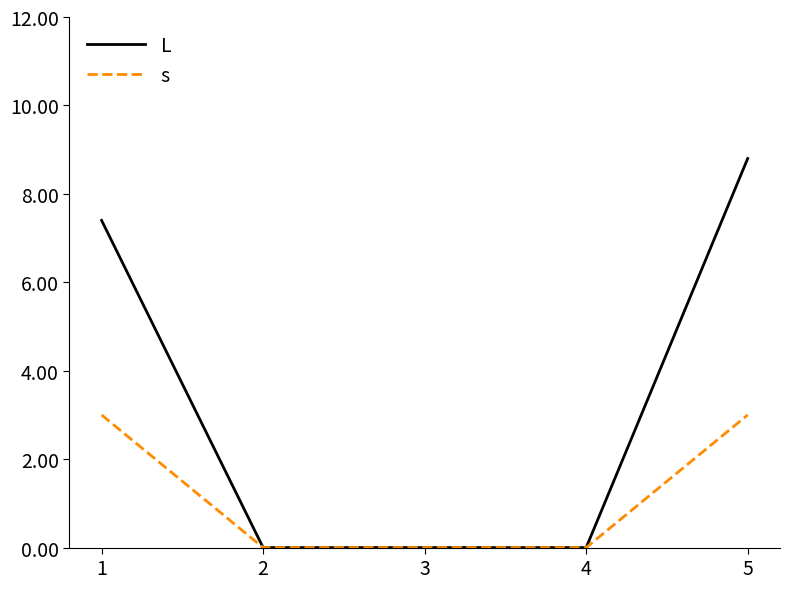

Which series has the largest total across all categories?

L